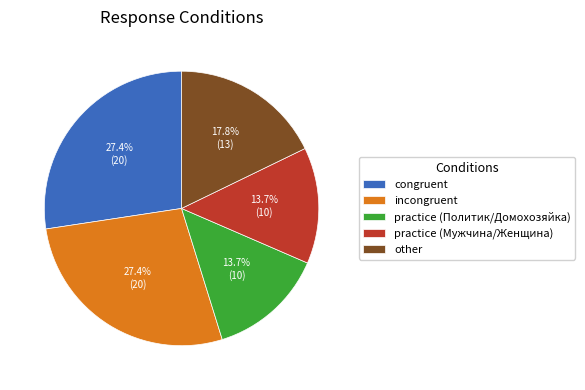

How many slices are in this pie chart?

5